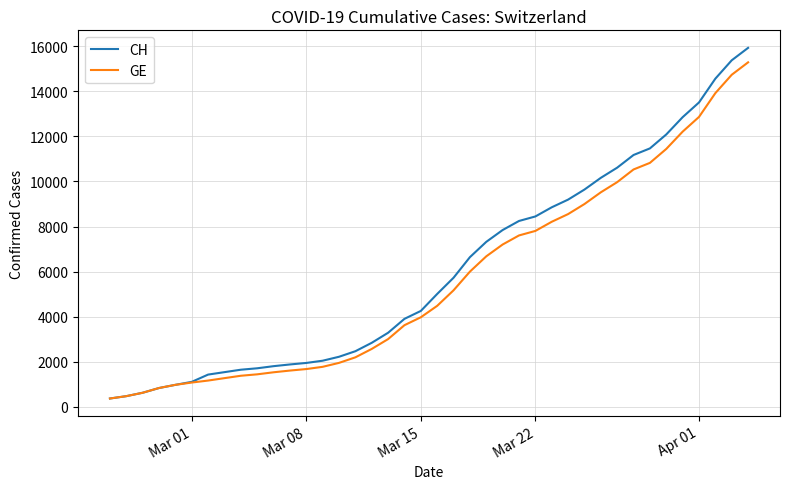

List the series in order of their peak value, highest first.

CH, GE